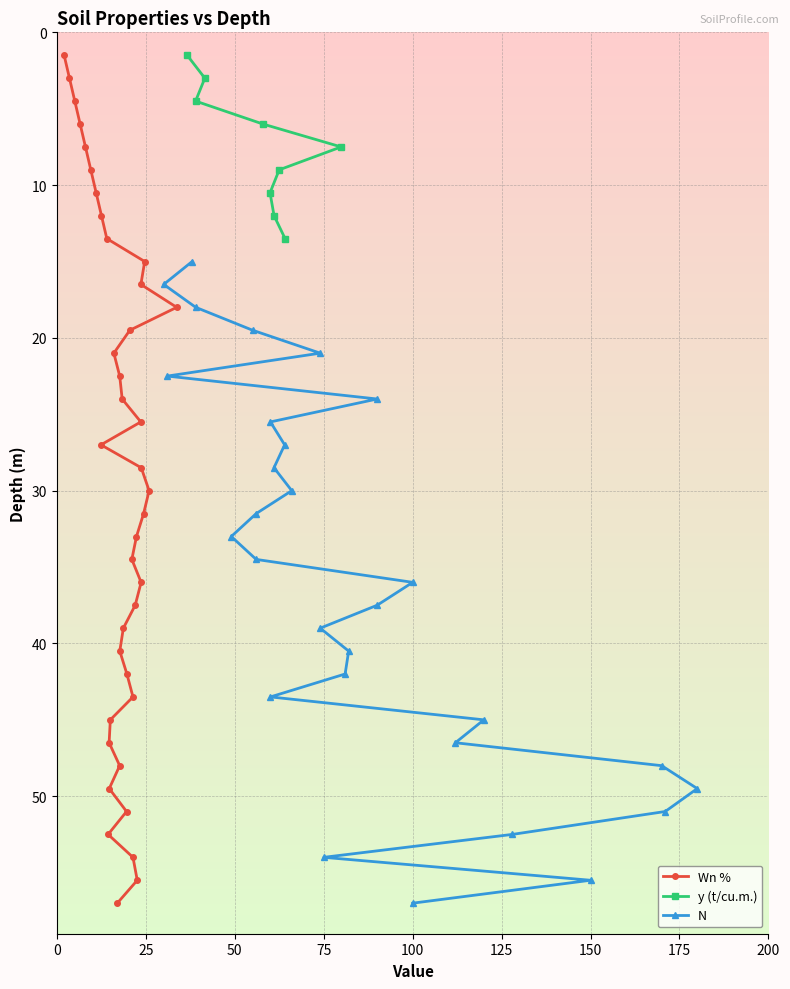

How many lines are shown in the chart?

3